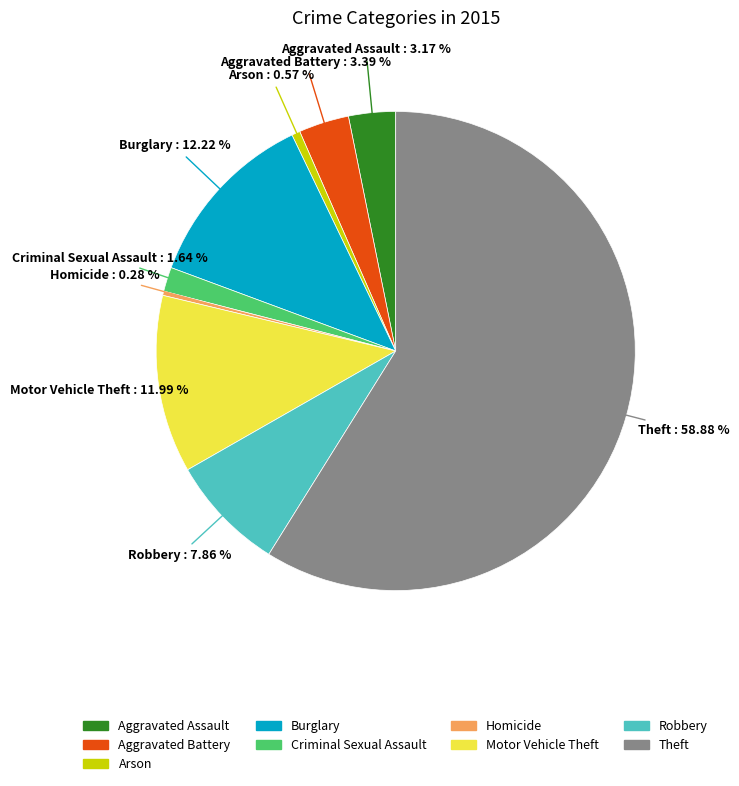

Which slice is the largest?

Theft